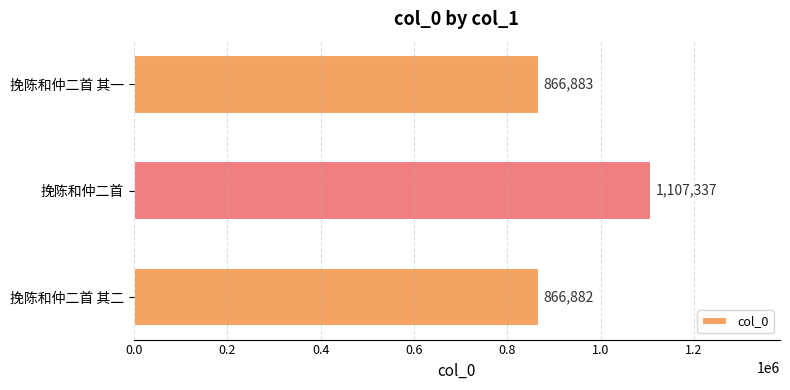

The chart shows a value of 866883 at 挽陈和仲二首 其一. True or false?

True